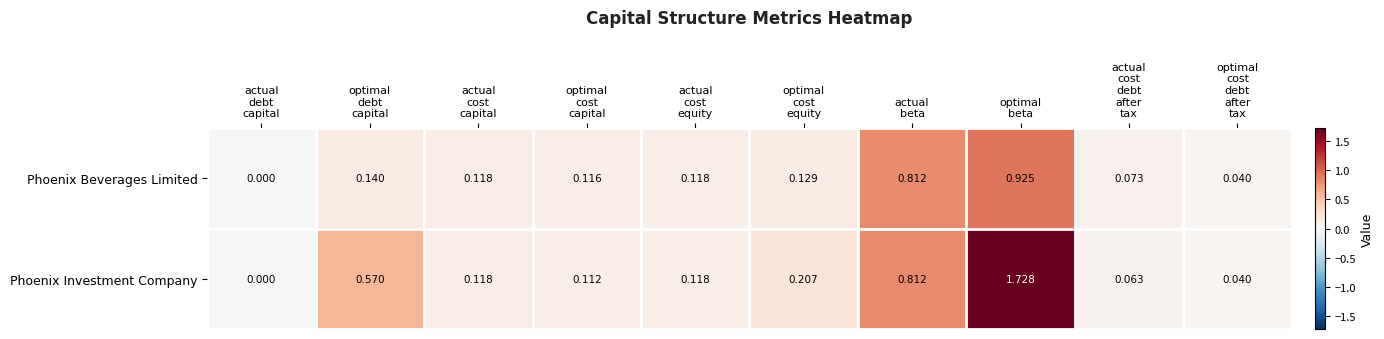

At which category does the chart reach its peak across all series?

optimal
beta